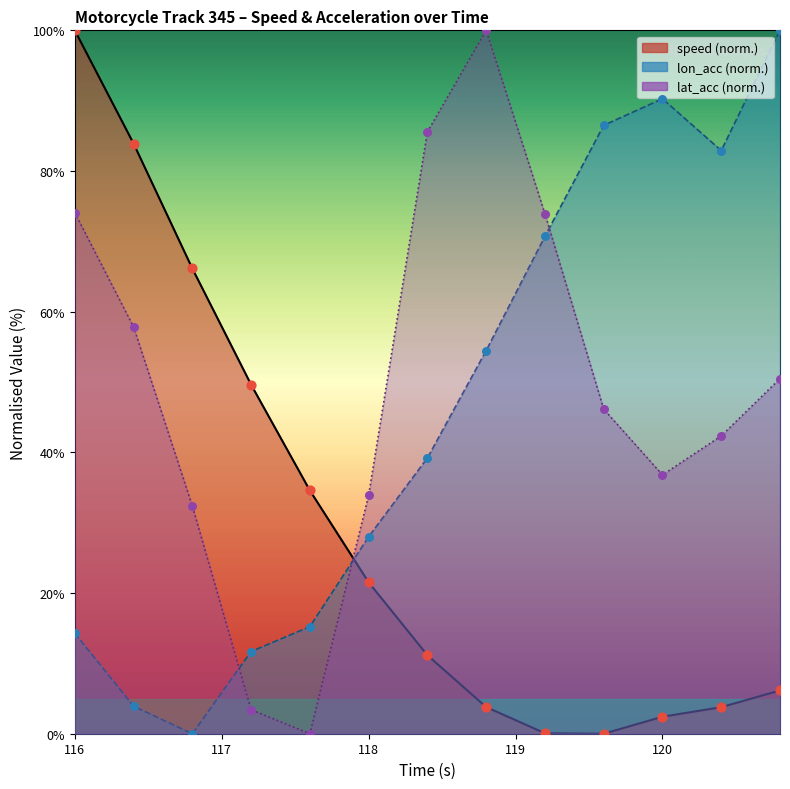

What are all the series names shown in the legend?

speed, lon_acc, lat_acc